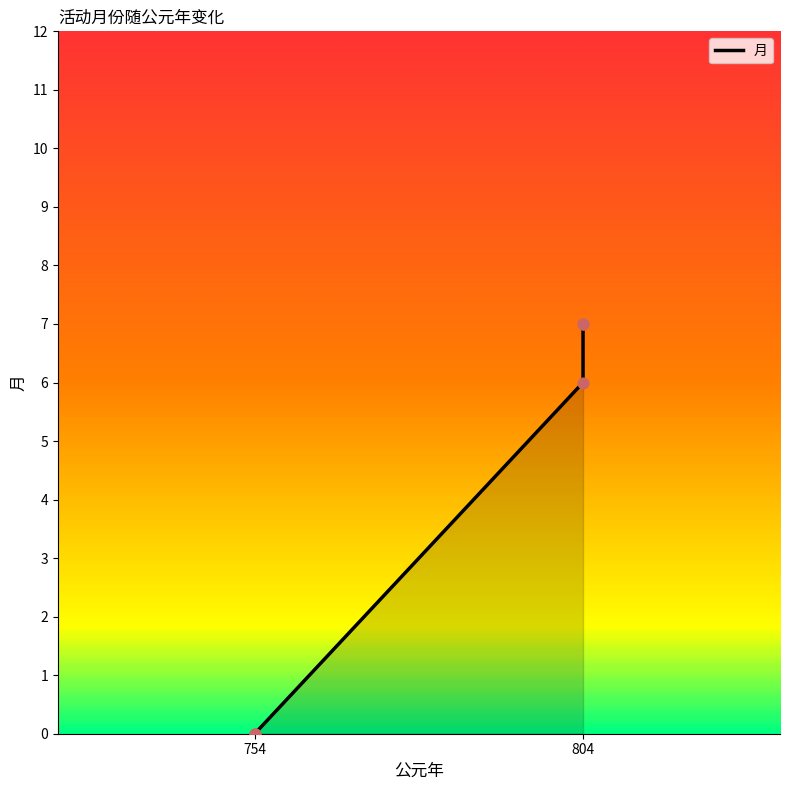

What is the change in value from 754 to 804?

+6